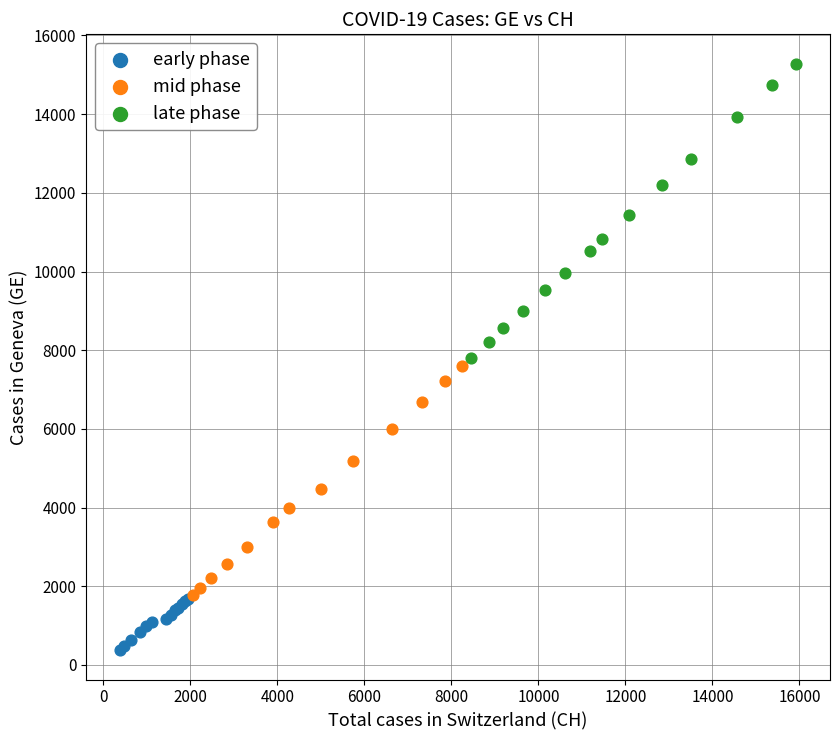

Which series contains the highest Y value?

late phase